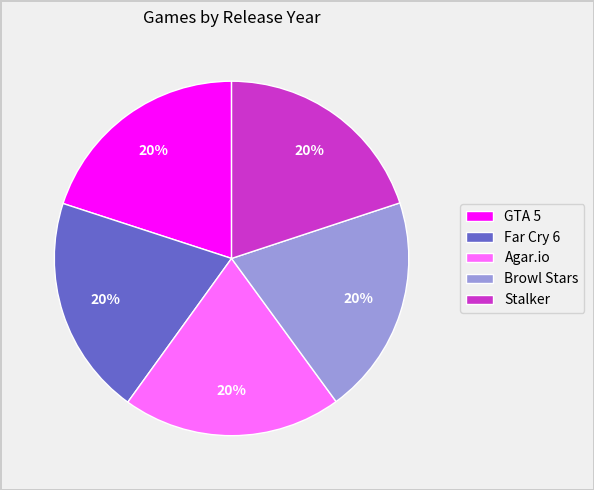

What is the ratio of the value at Browl Stars to the value at Agar.io?

1.0